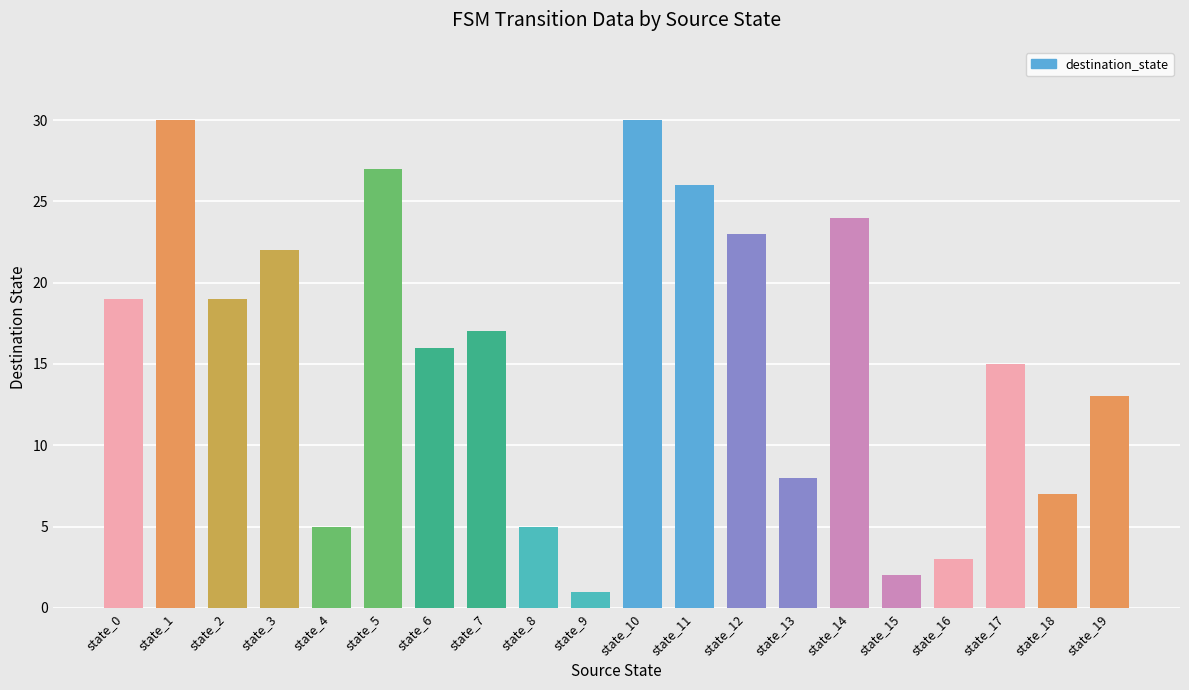

What is the difference between the values at state_7 and state_8?

12